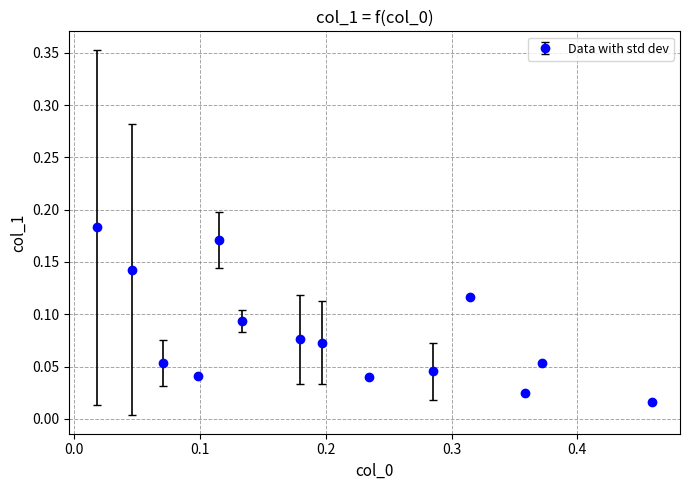

What is the sum of all values?

1.1